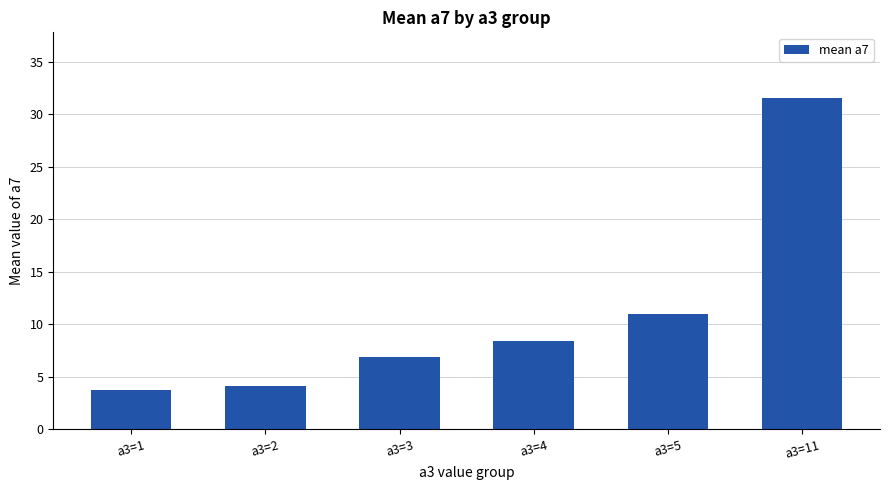

How many series are shown in this chart?

1